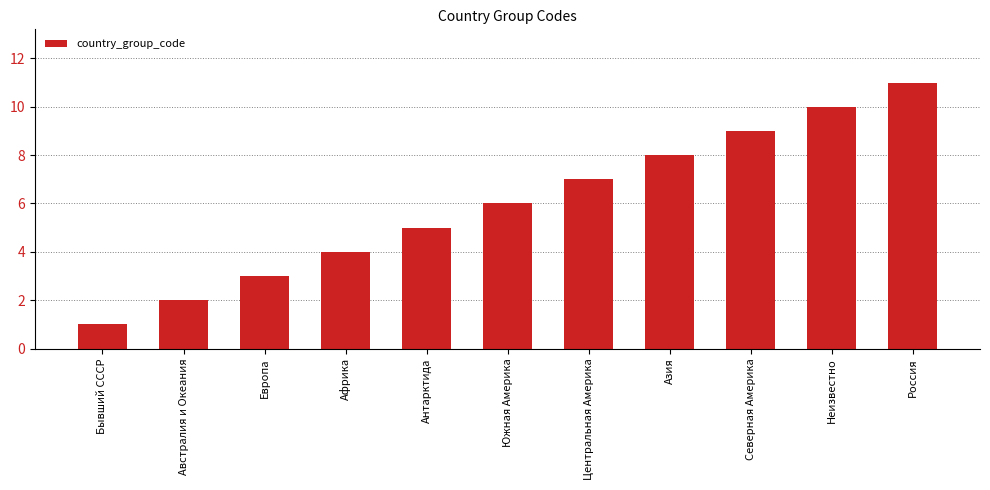

What is the value of the 2nd bar from the left?

2